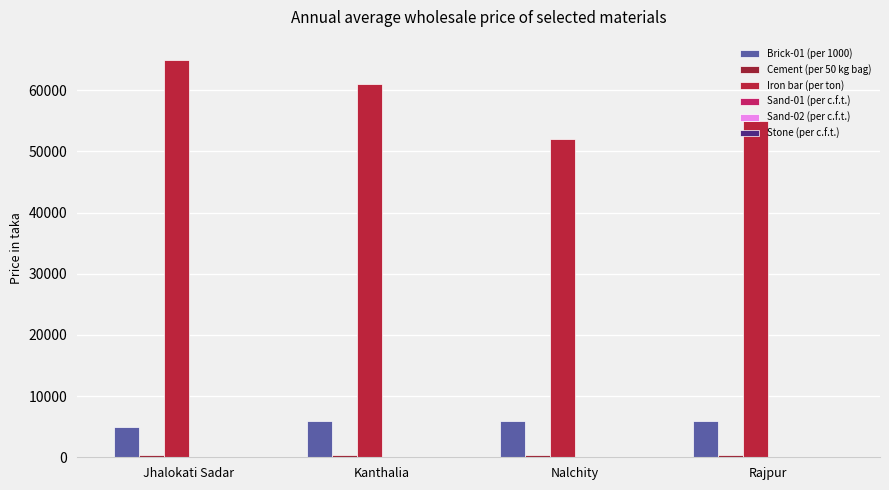

Is it true that Stone (per c.f.t.) equals 0 at Kanthalia?

True